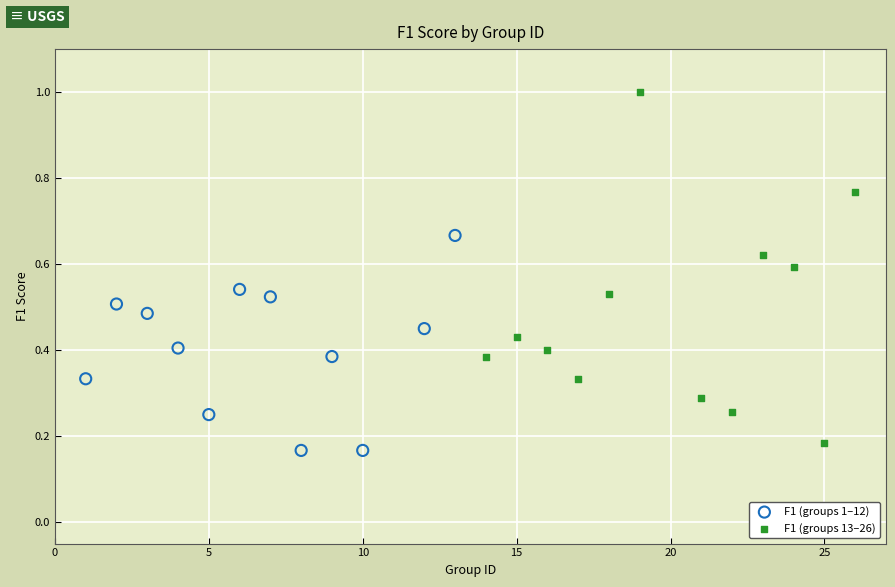

What are all the series names shown in the legend?

F1 (groups 1–12), F1 (groups 13–26)